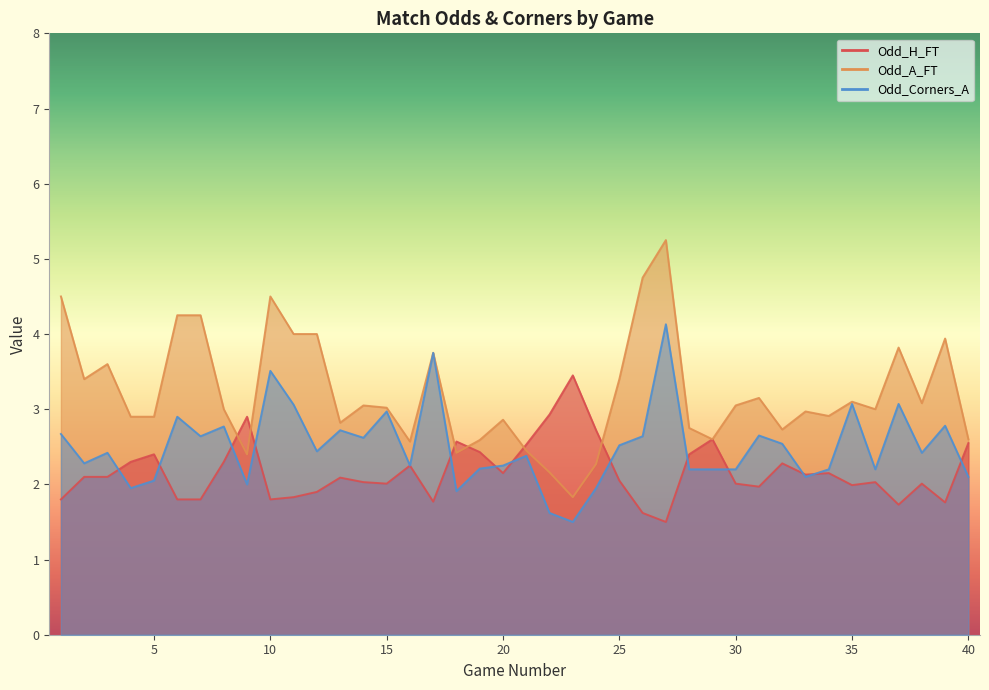

What is the minimum value for Odd_H_FT?

1.5